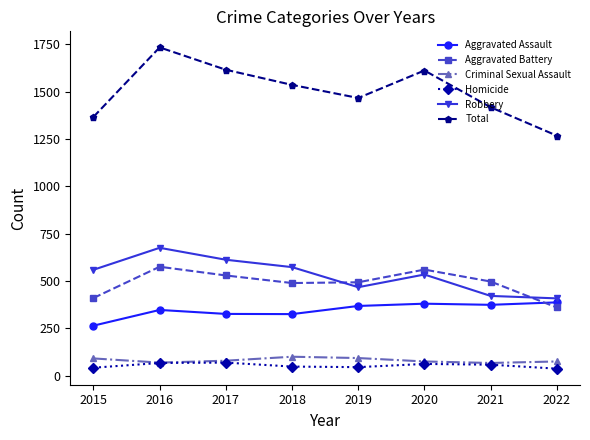

The Total series shows 1466 at 2019. True or false?

True